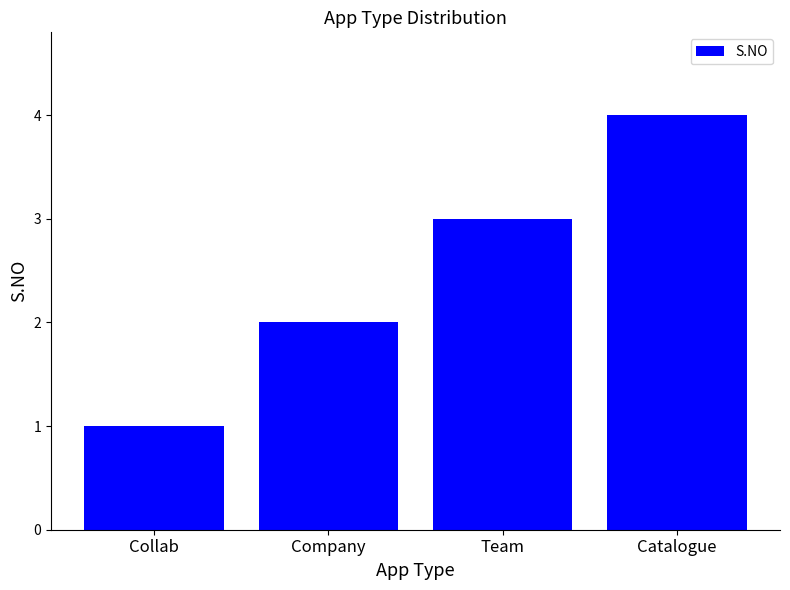

What is the approximate value at Company?

2